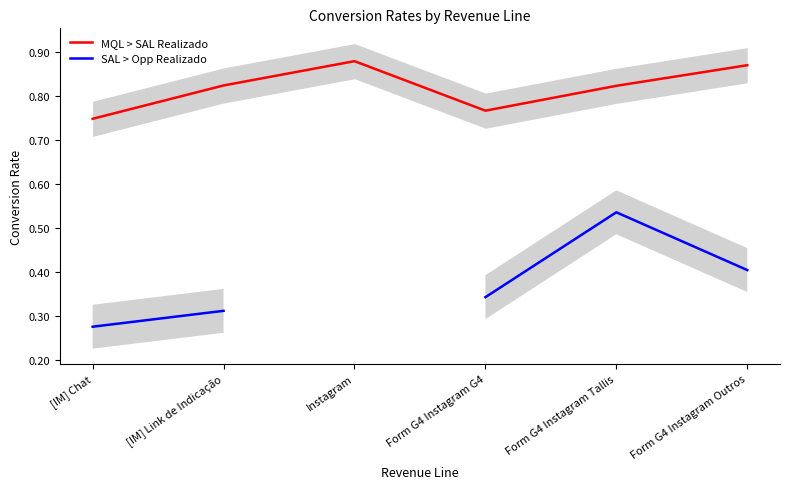

What is the minimum value for SAL > Opp Realizado?

0.3